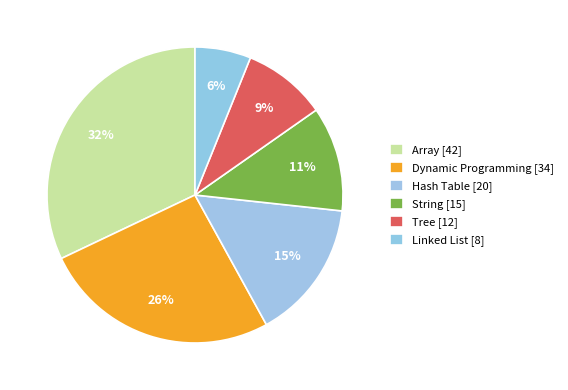

How many slices are in this pie chart?

6